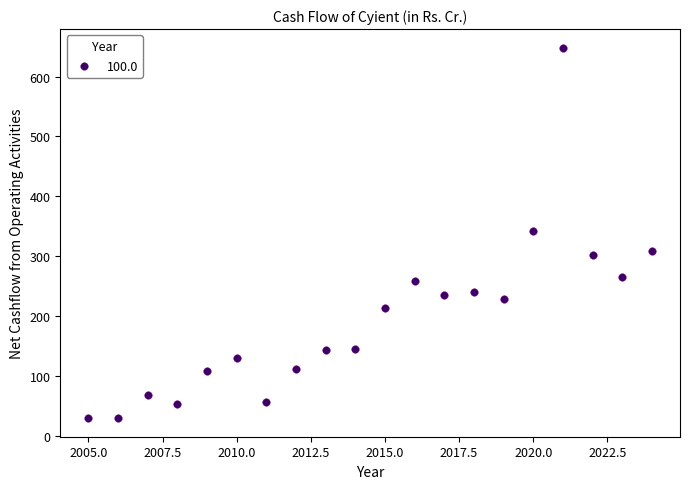

What is the range of X values (max minus min)?

19.0